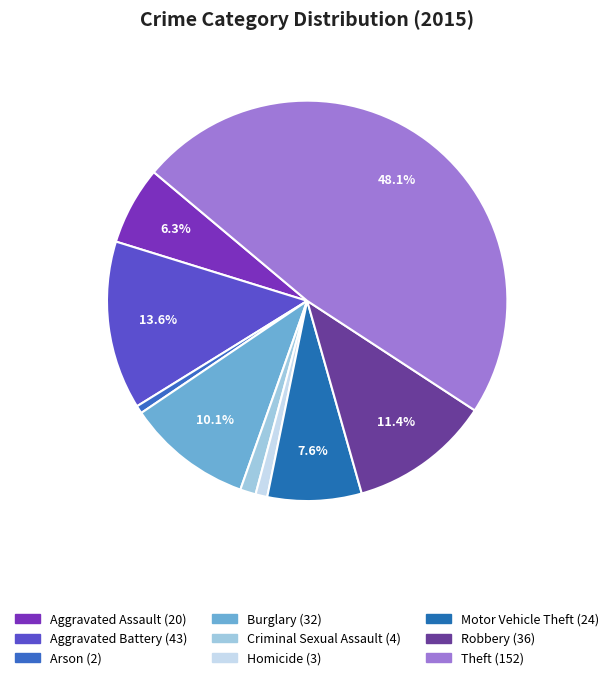

How many slices are in this pie chart?

9